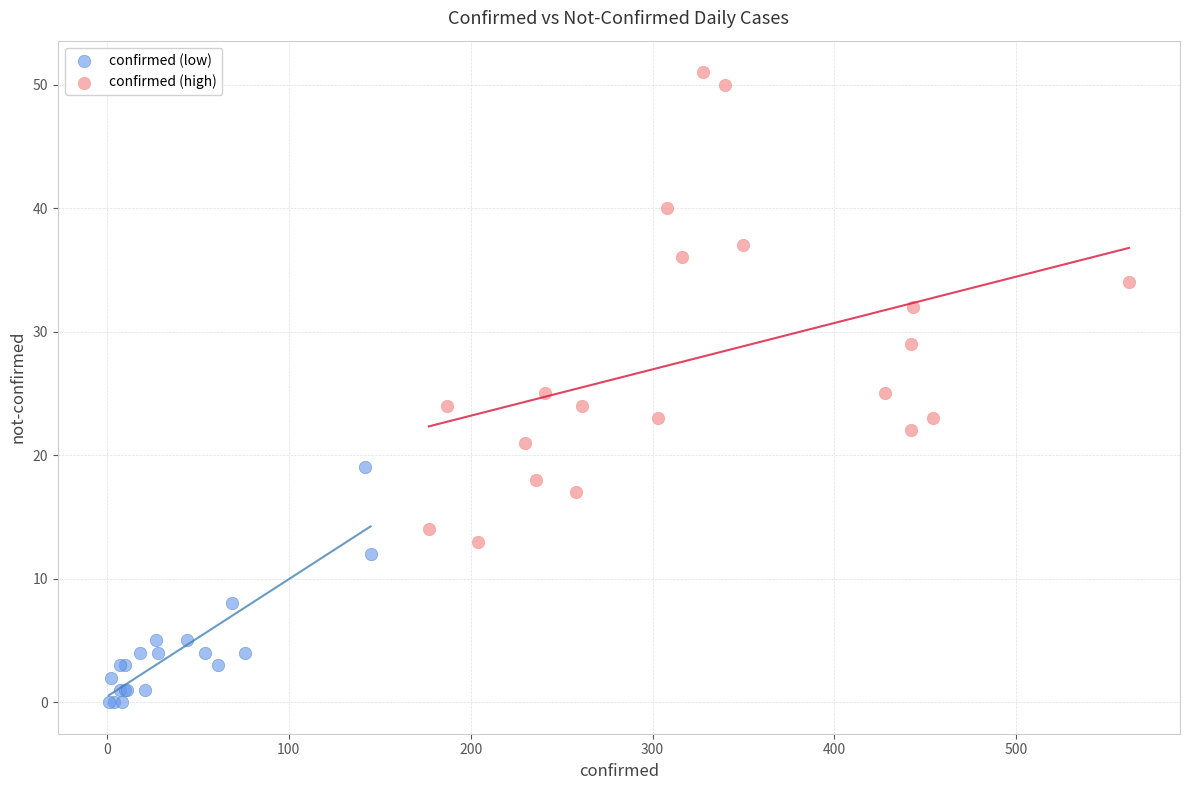

Which series reaches the maximum Y coordinate?

confirmed (high)